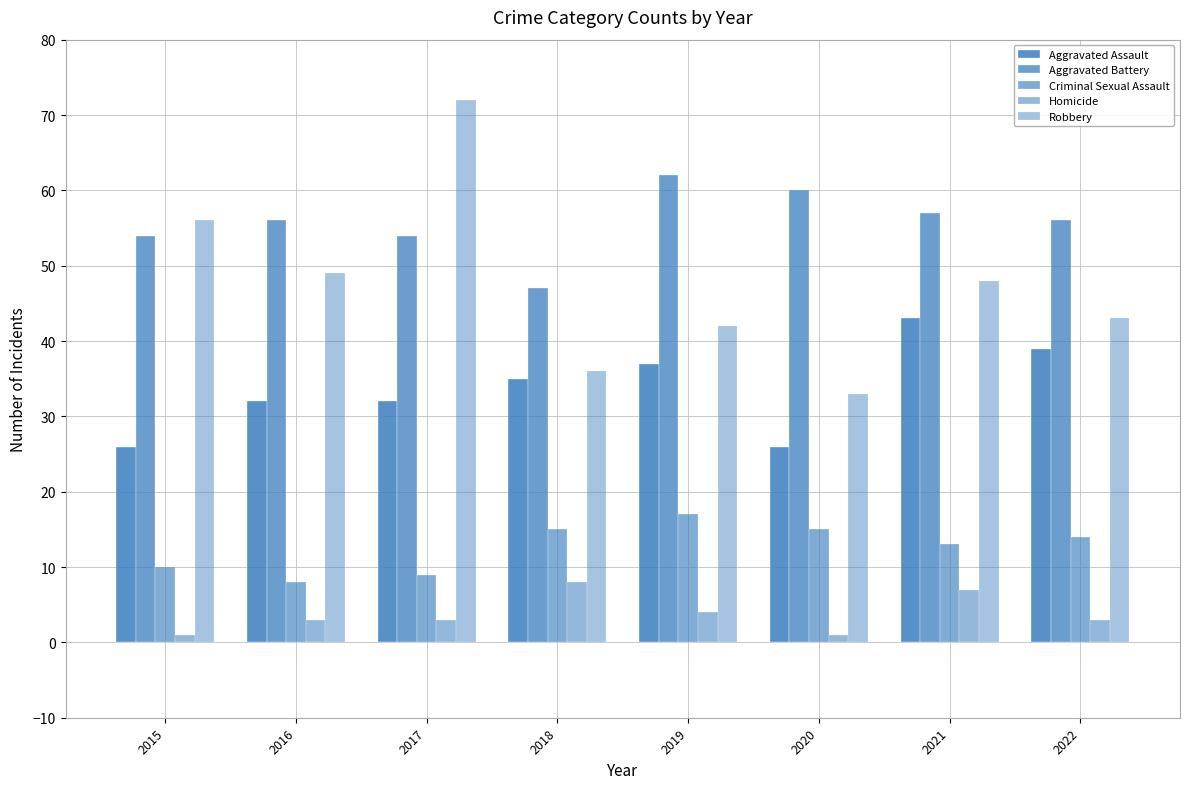

The Criminal Sexual Assault series shows 9 at 2022. True or false?

False